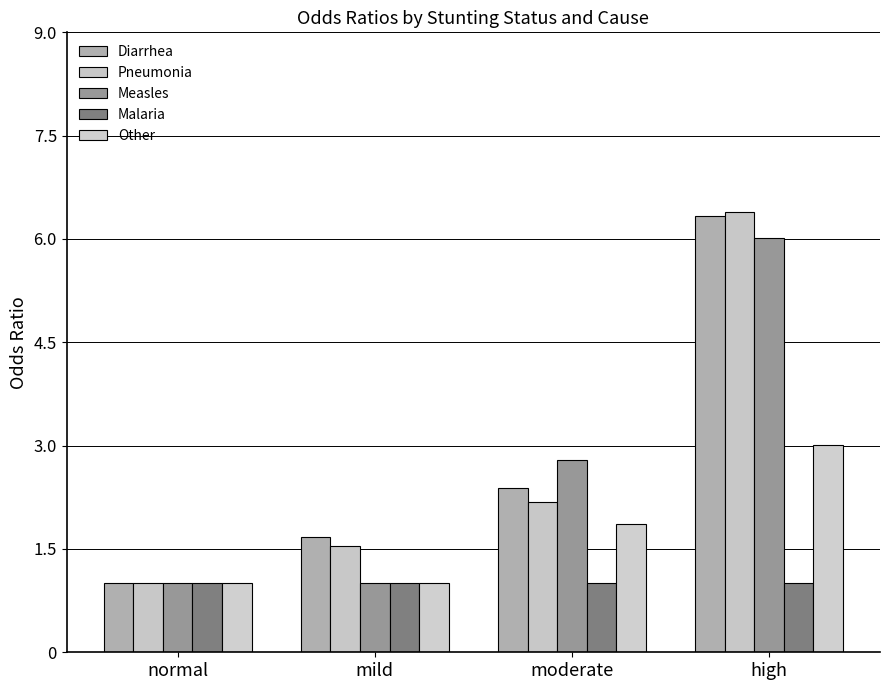

What position from the left is high?

4